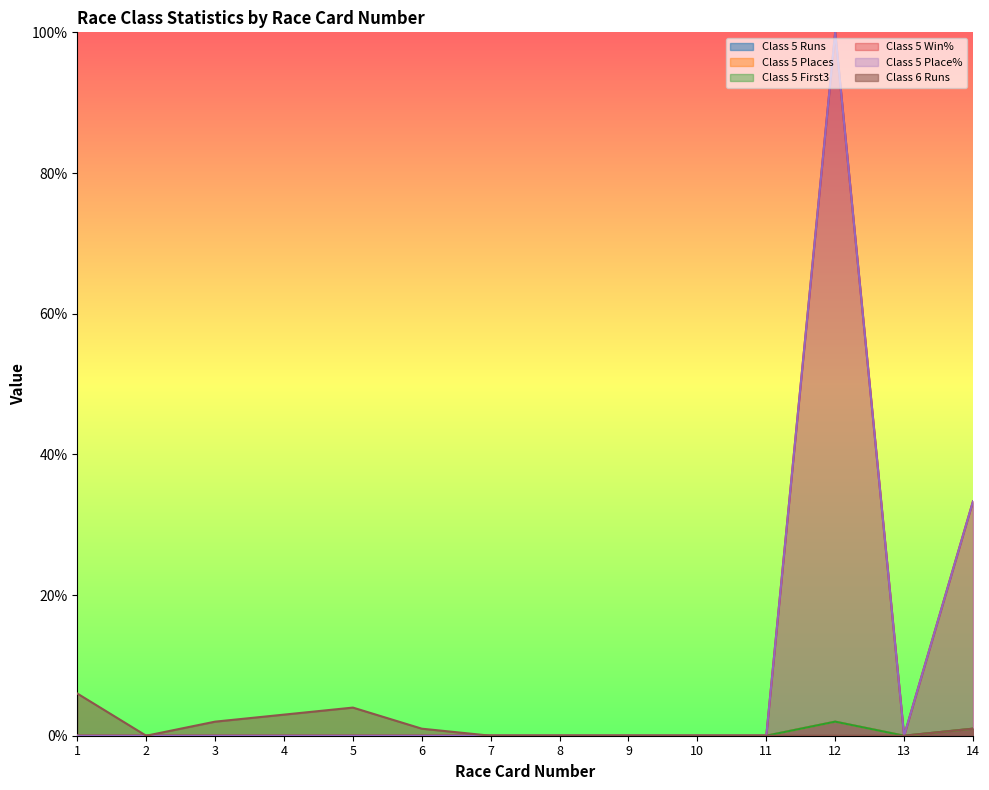

How many lines are shown in the chart?

6